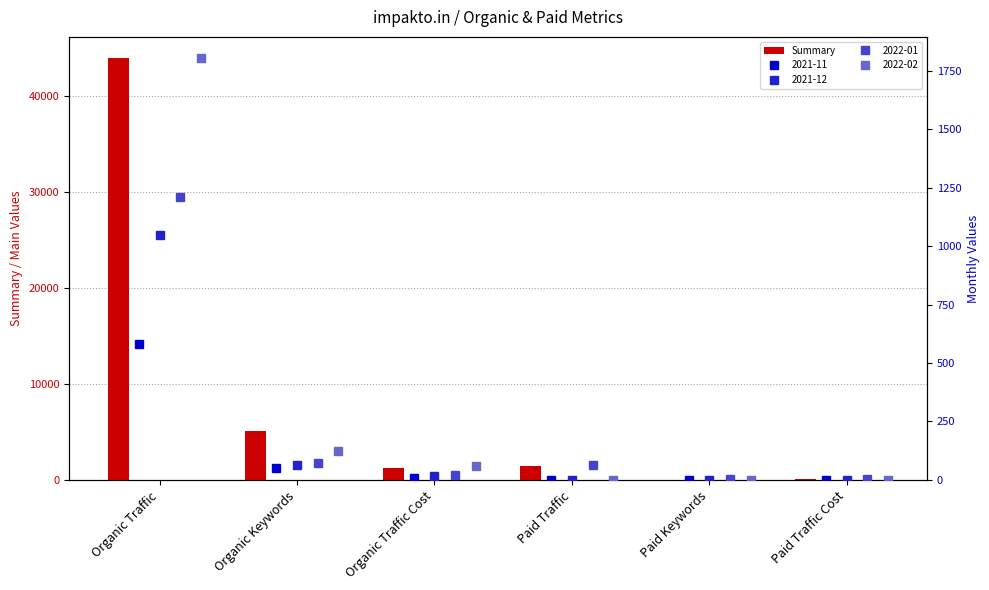

What is the difference between the maximum and second lowest values?

43904